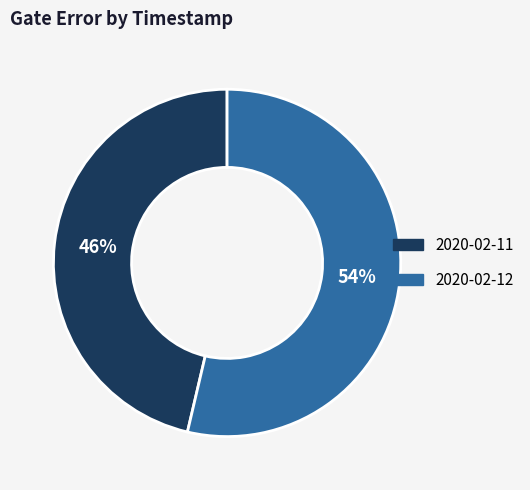

Does any single category account for the majority?

Yes